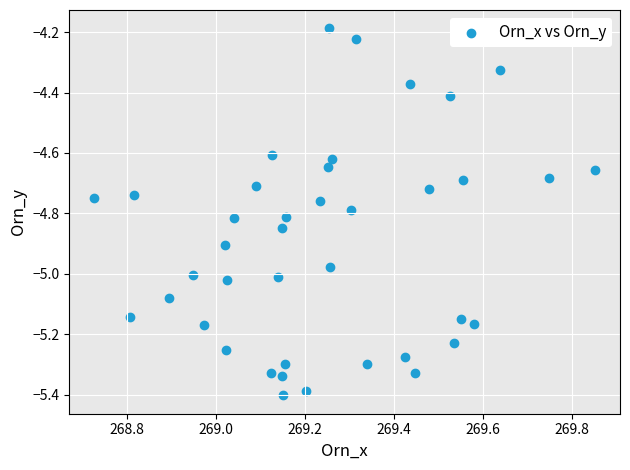

What is the range of X values (max minus min)?

1.1